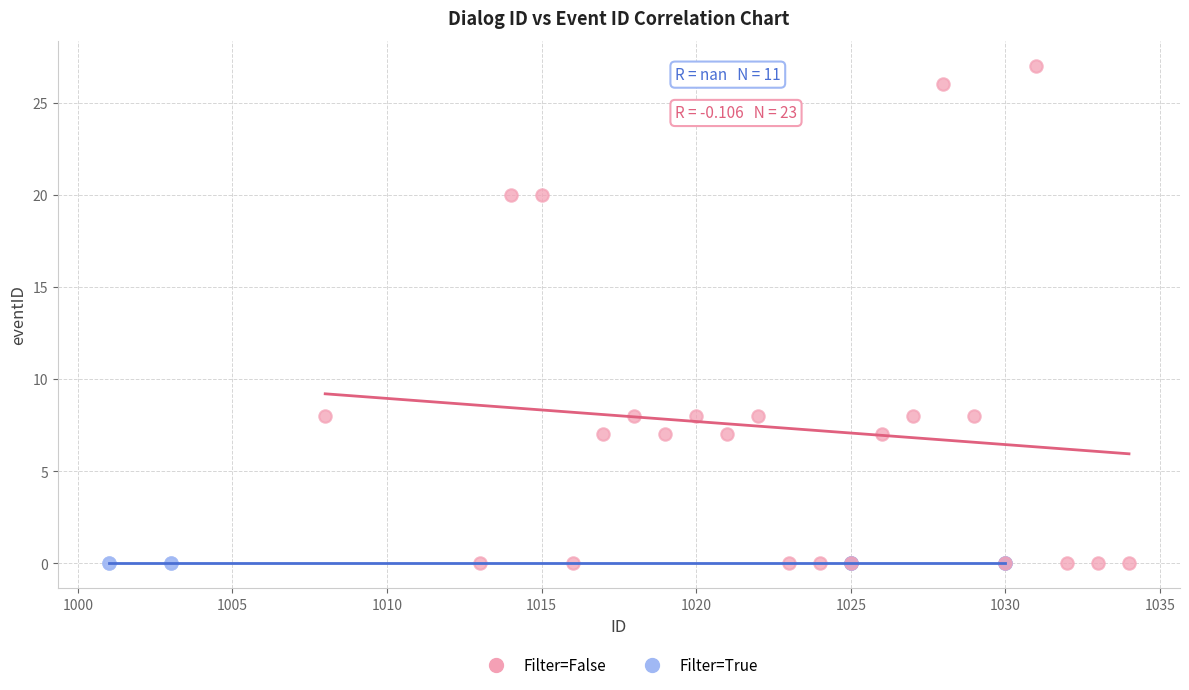

Which series contains the highest Y value?

Filter=False